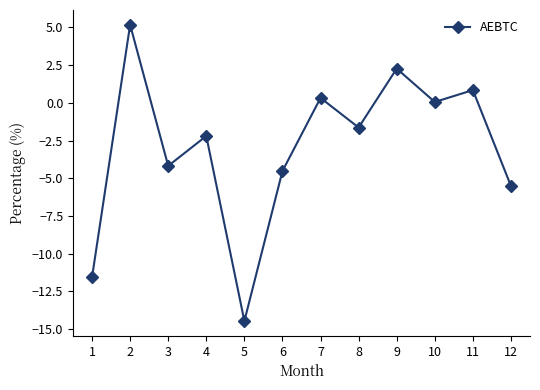

The value at 5 is -14.5. True or false?

True